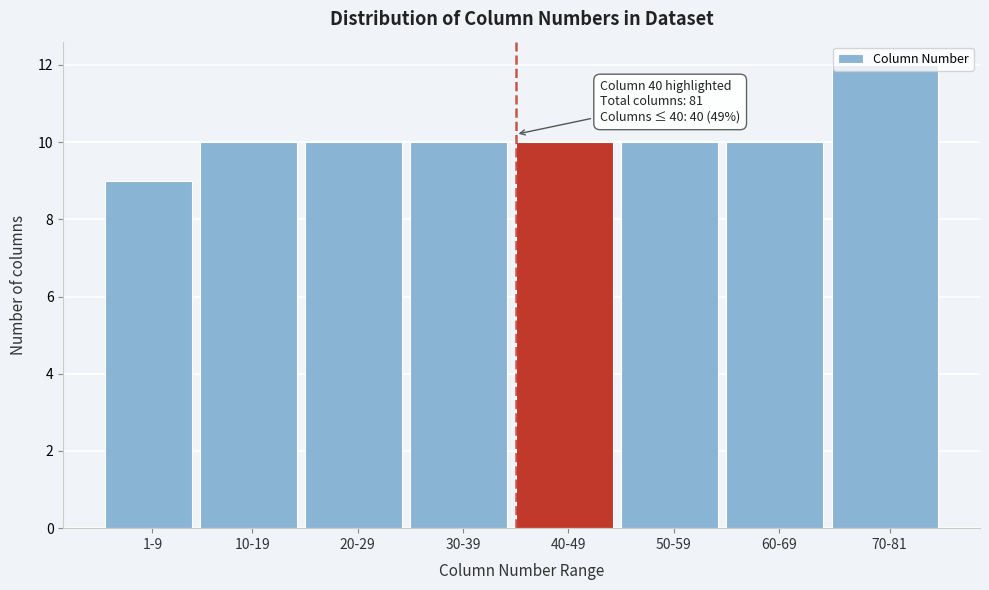

What position from the left is 1-9?

1